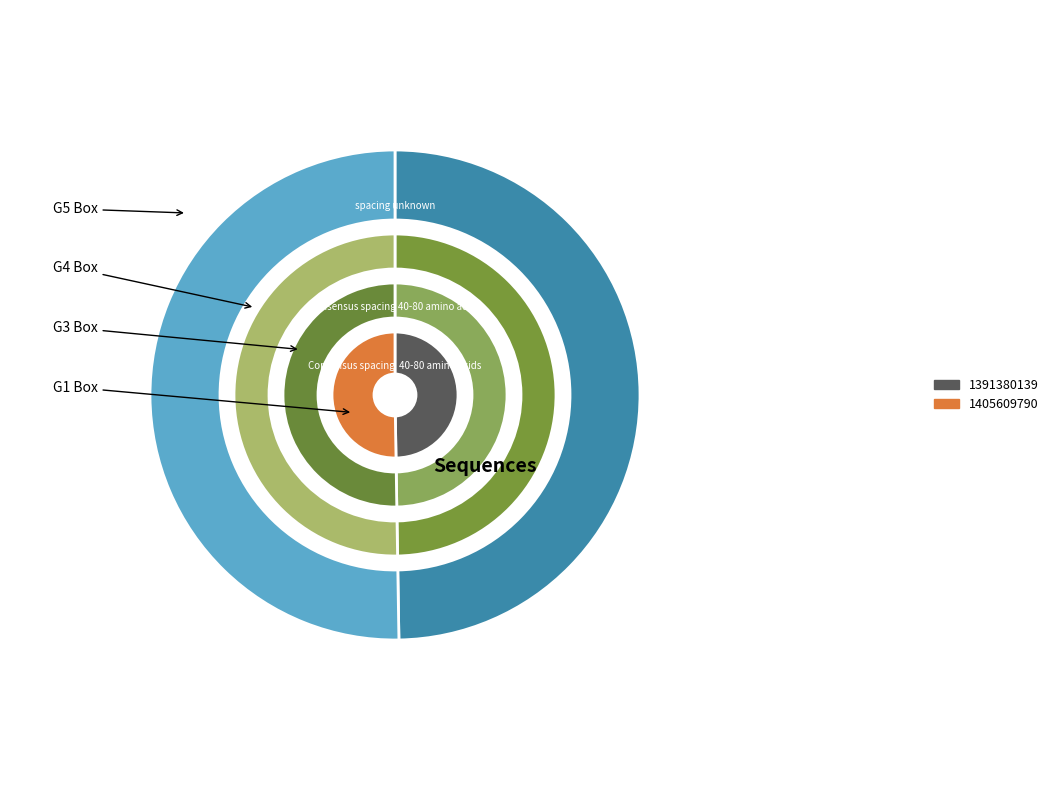

Is it true that 1405609790 is 44% of the pie?

False